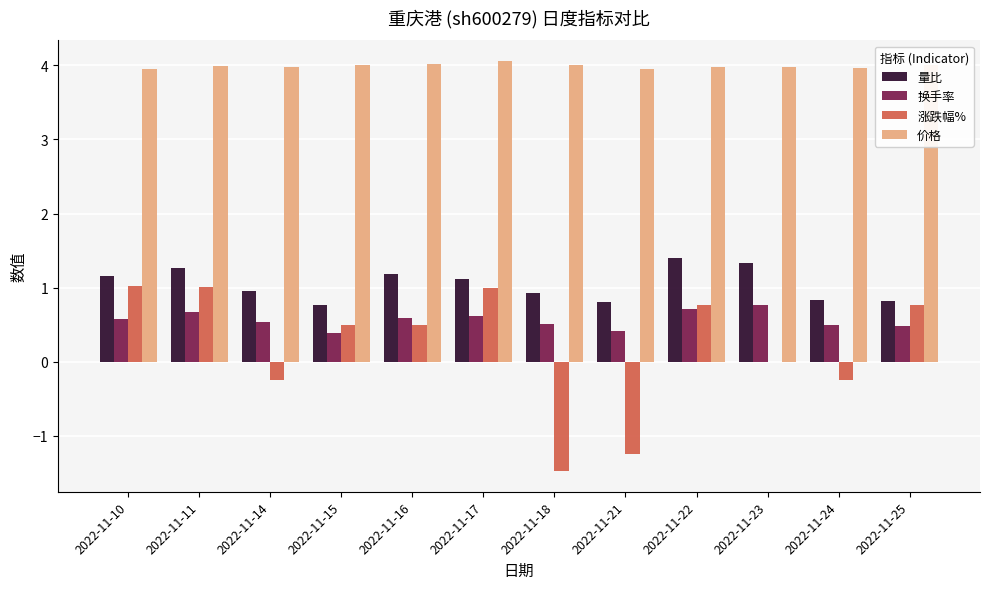

Is the value of 换手率 at 2022-11-14 greater than the value of 量比 at 2022-11-18?

No